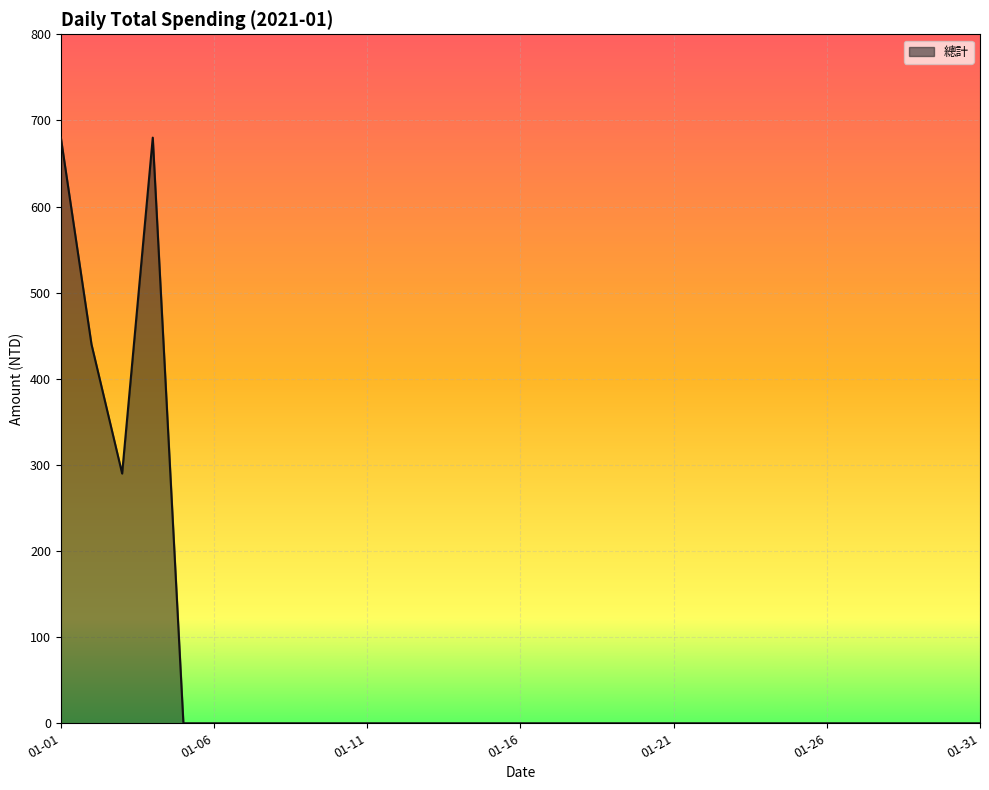

What is the greatest value displayed?

680